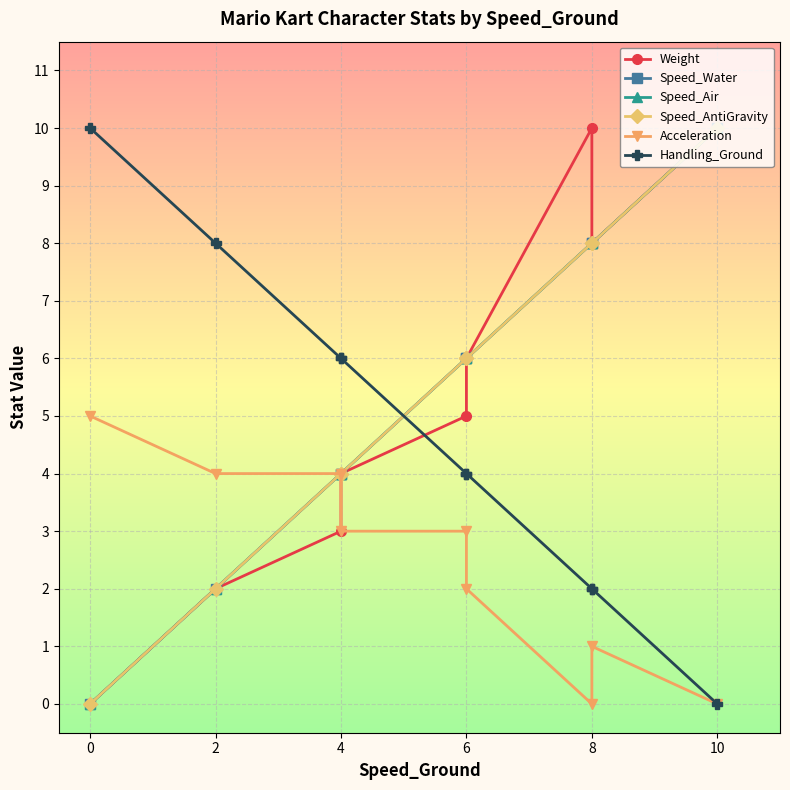

At which label is Handling_Ground closest to 5?

4